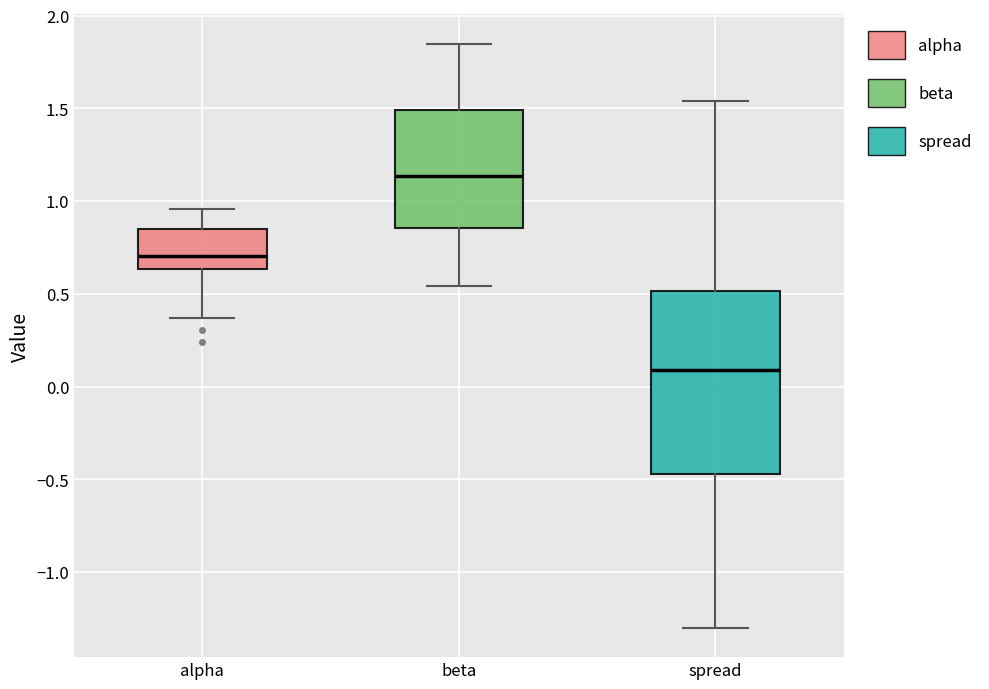

Where is the lower edge of the box for alpha on the y-axis? The values are not printed on the chart, so give them approximately, as read against the axis.

0.65